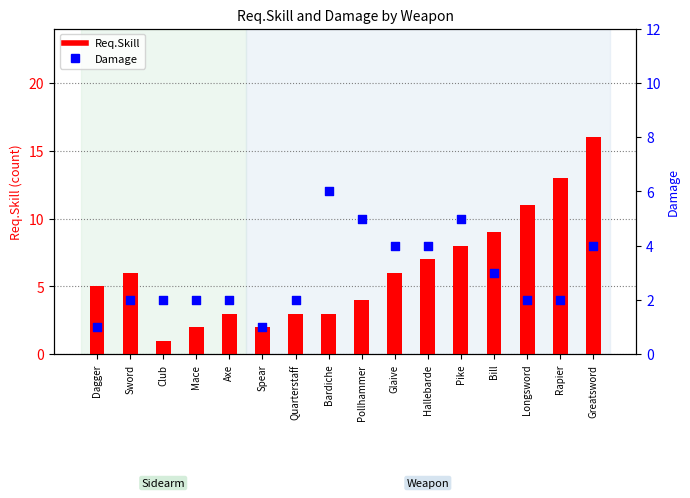

Which series contains the highest Y value?

Req.Skill